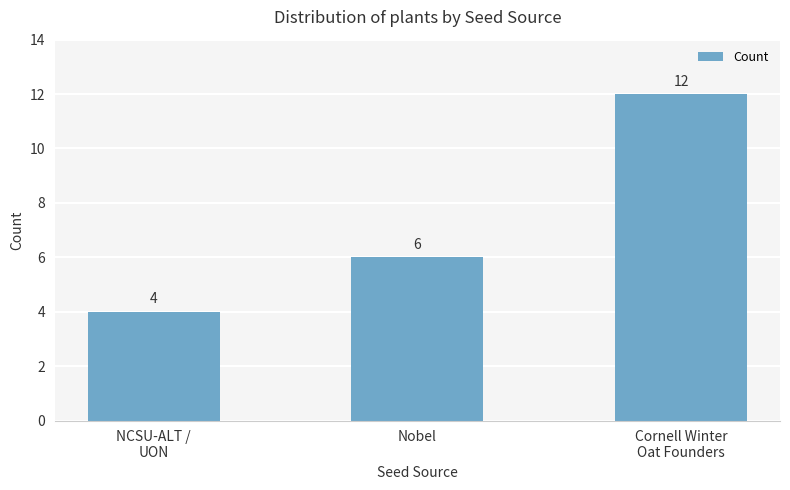

How many values are between 4 and 12?

3